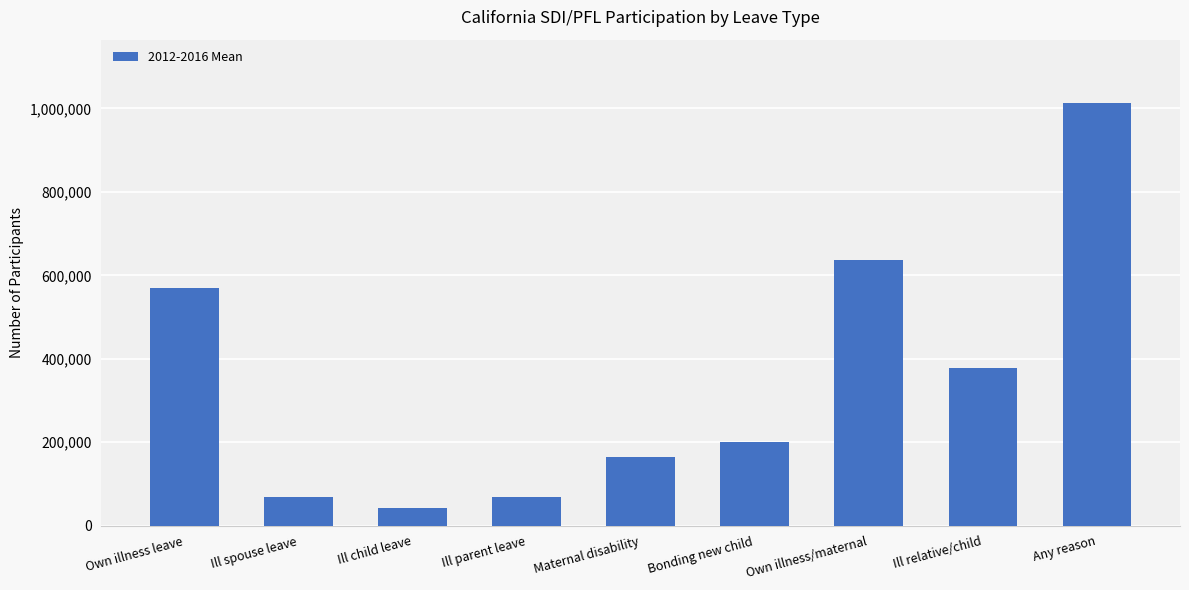

What is the ratio of the value at Any reason to the value at Bonding new child?

5.1